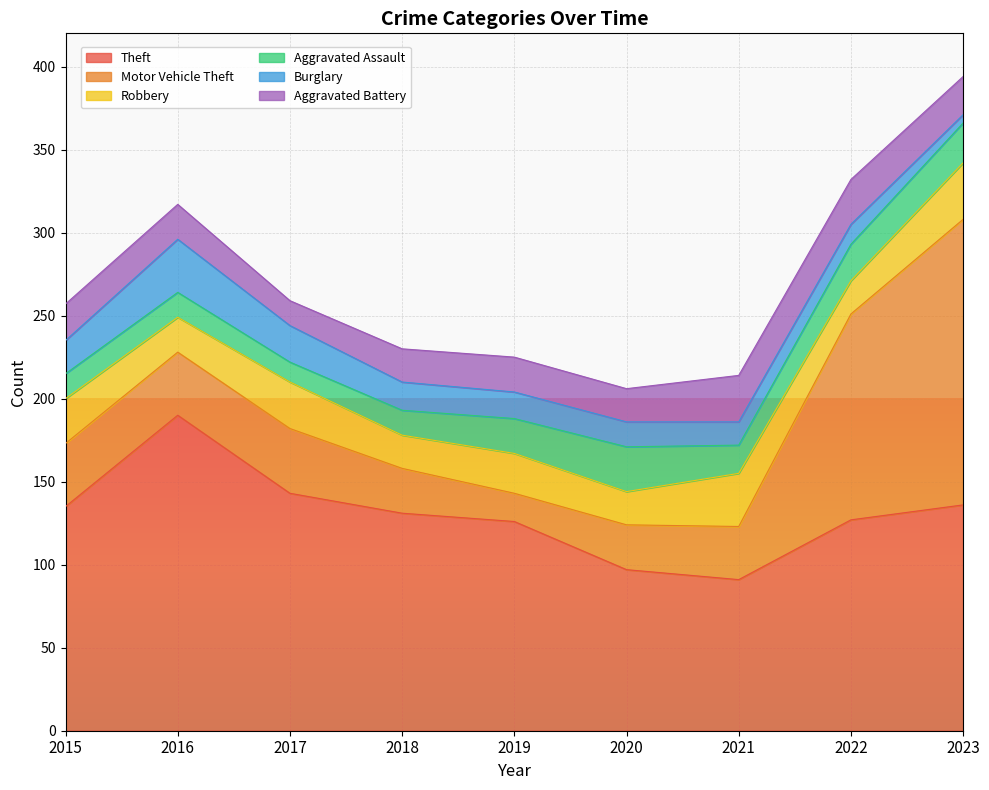

True or false: Motor Vehicle Theft has more than 0 interior local peaks.

True